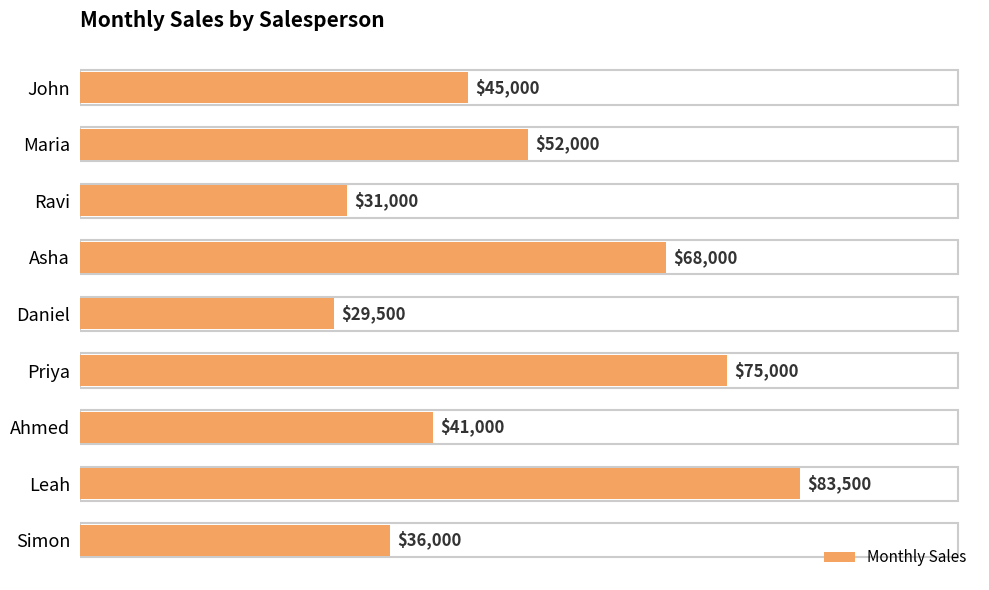

List the labels in order of value, largest first.

Leah, Priya, Asha, Maria, John, Ahmed, Simon, Ravi, Daniel